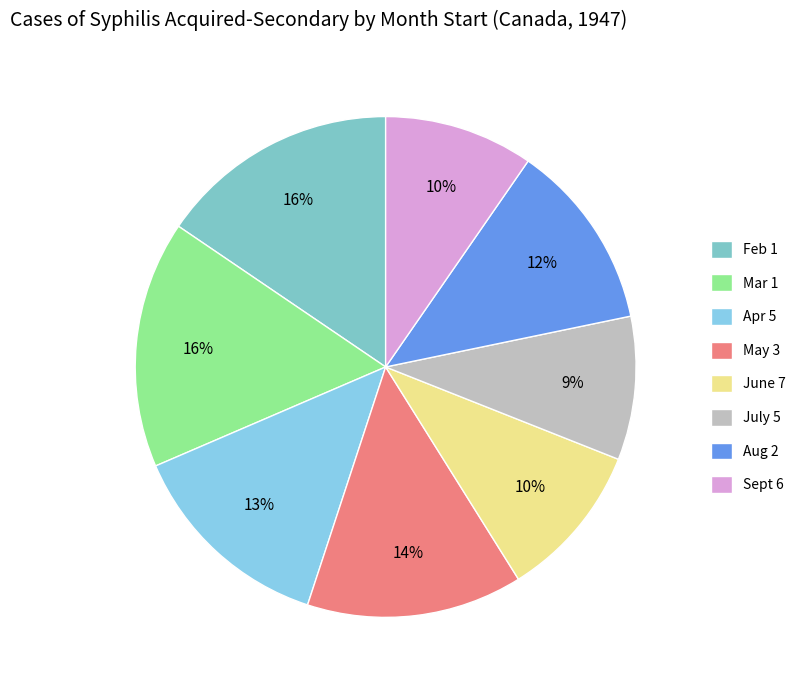

Count the number of slices in the pie.

8